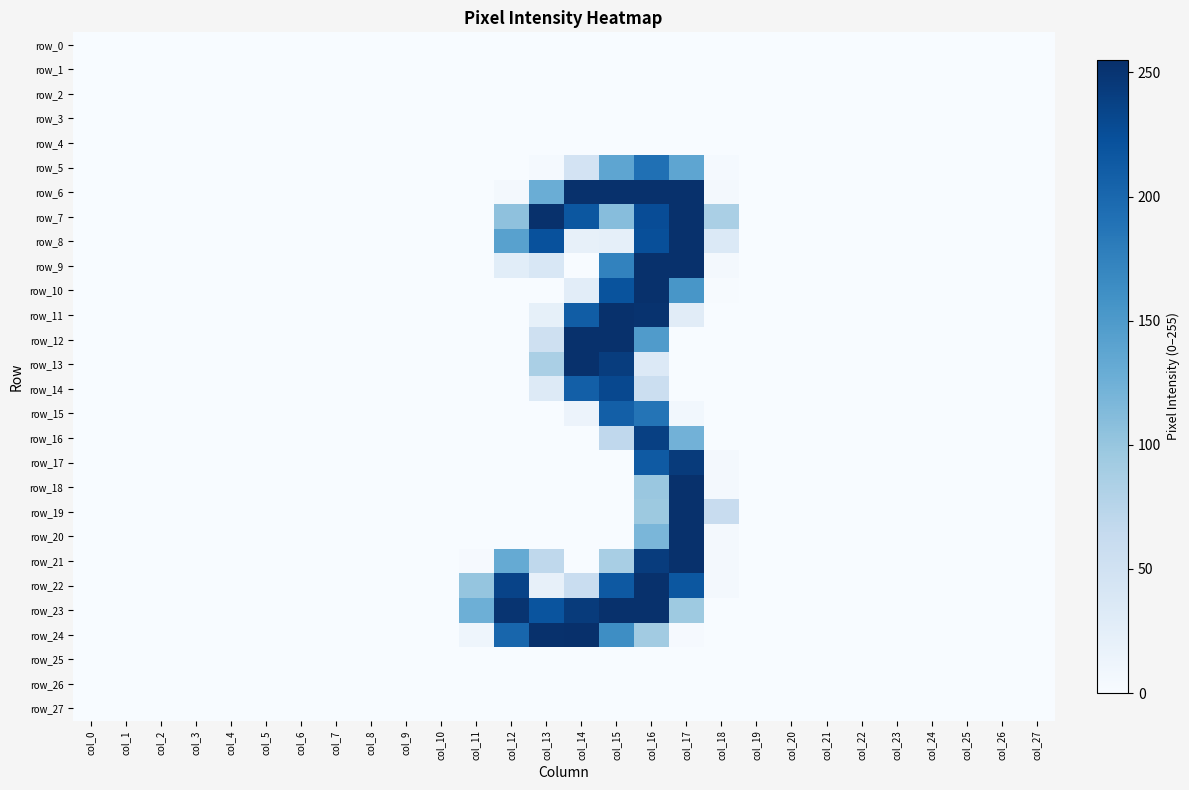

Which series has the largest total across all categories?

row_23